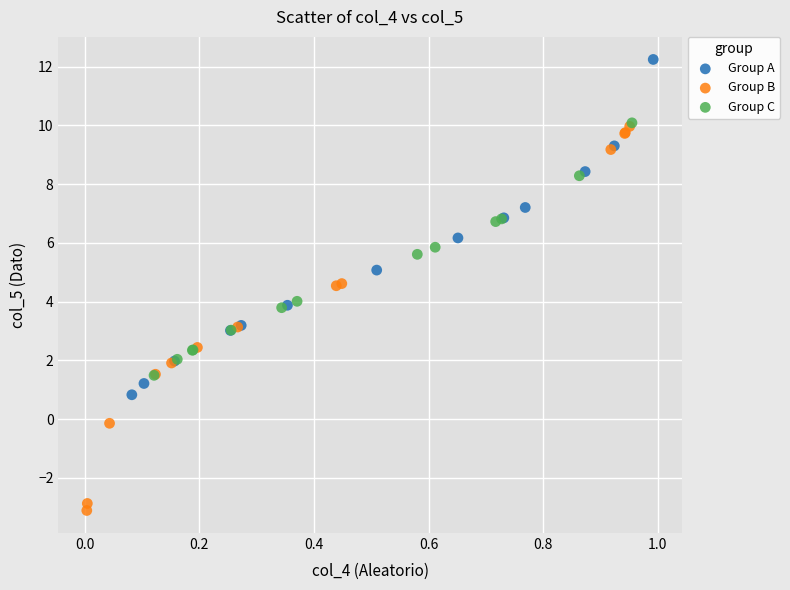

Which series contains the lowest Y value?

Group B